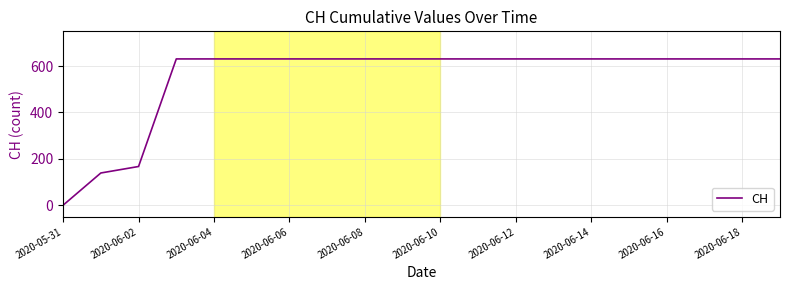

What is the difference between the maximum and minimum values?

631